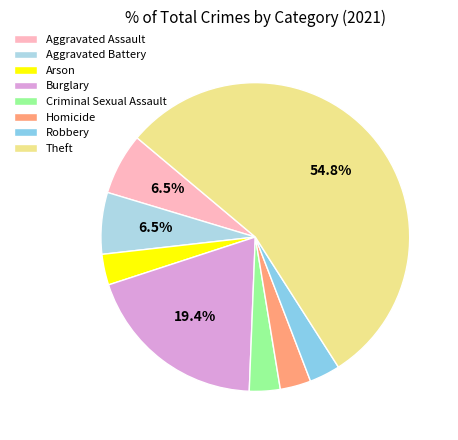

Is Theft the majority of the pie?

Yes